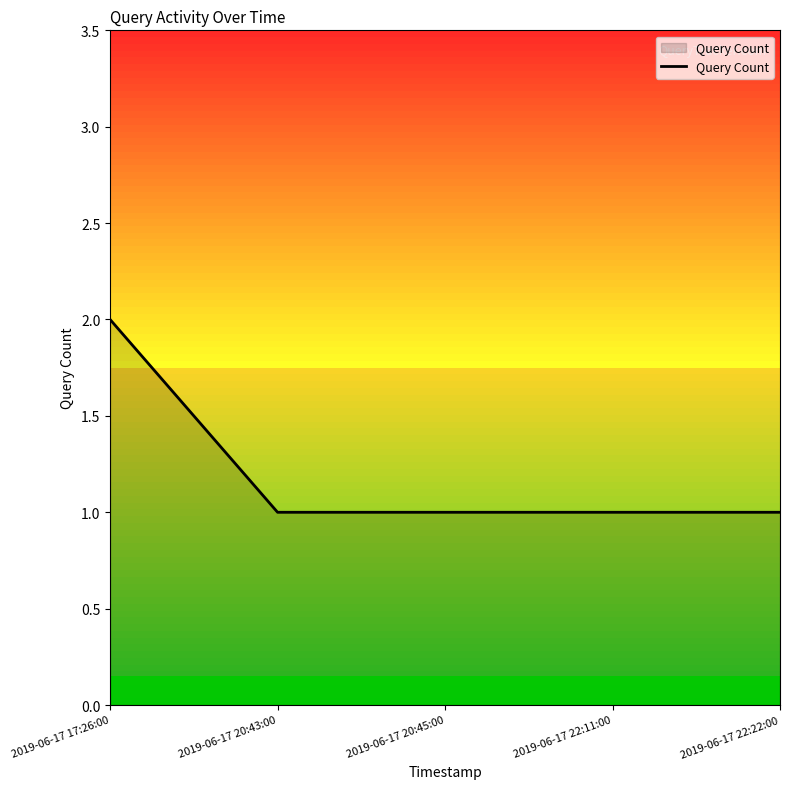

Which label corresponds to the largest value in the chart?

2019-06-17 17:26:00